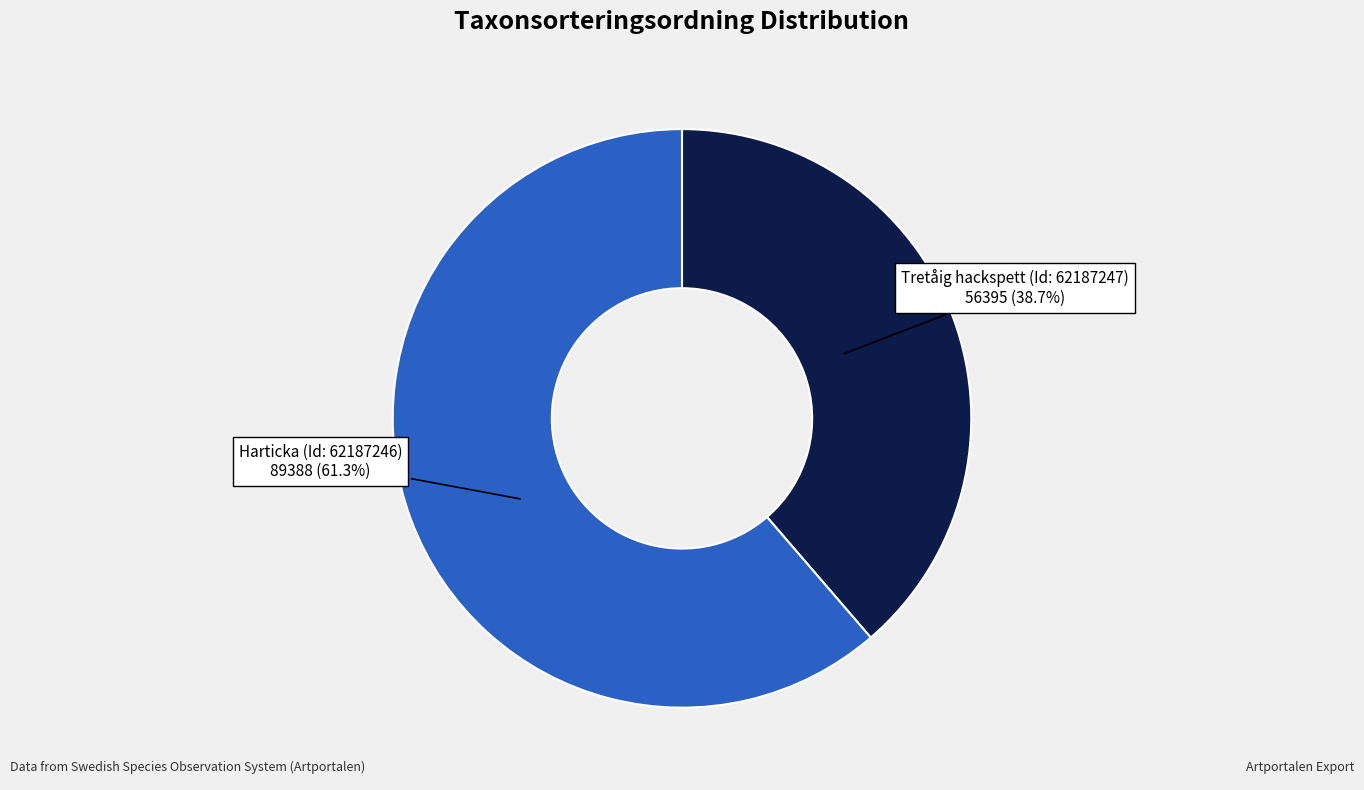

Does Tretåig hackspett represent more than half of the total?

No